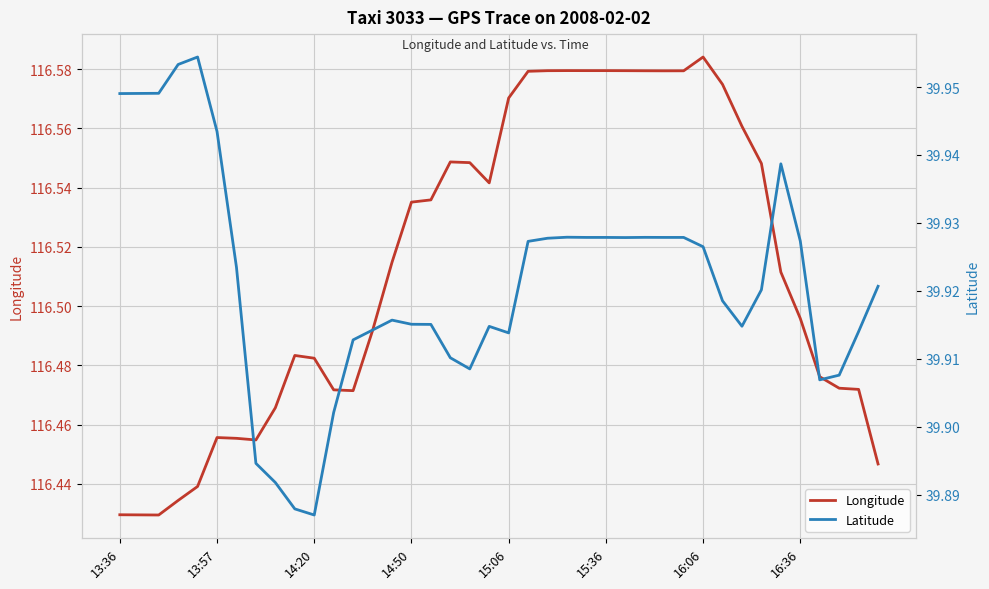

The value of Latitude at 16:06 is 12.3. True or false?

False